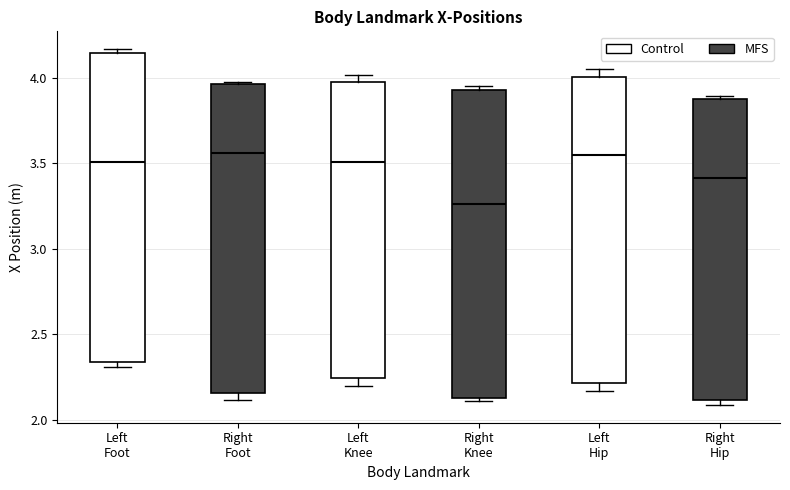

Where does the median line of the box for Right Knee sit on the y-axis? The values are not printed on the chart, so give them approximately, as read against the axis.

3.25